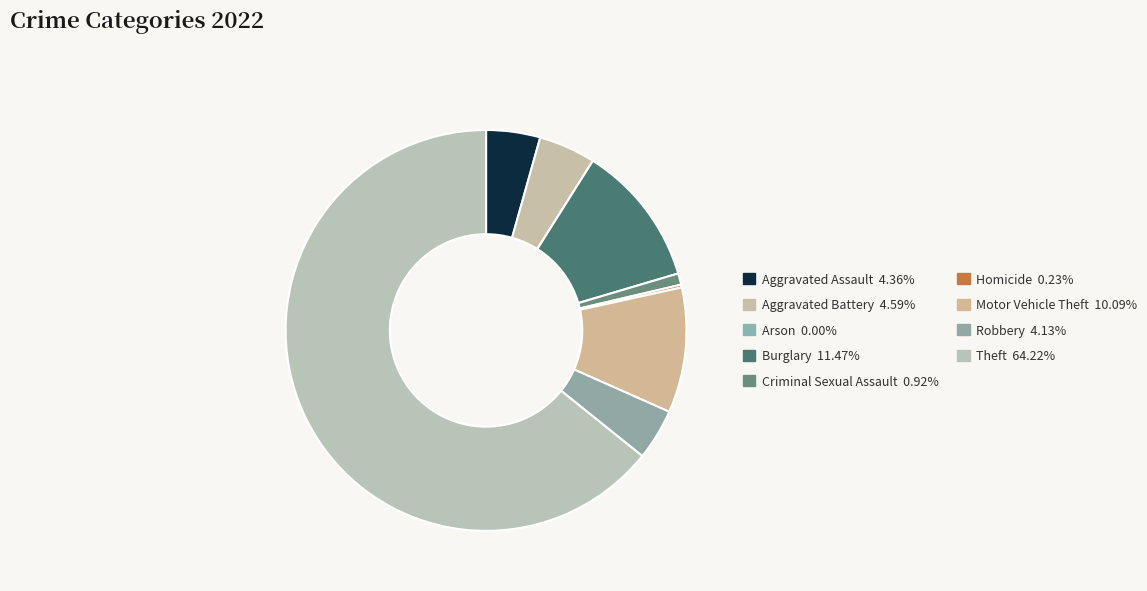

What is the majority slice?

Theft